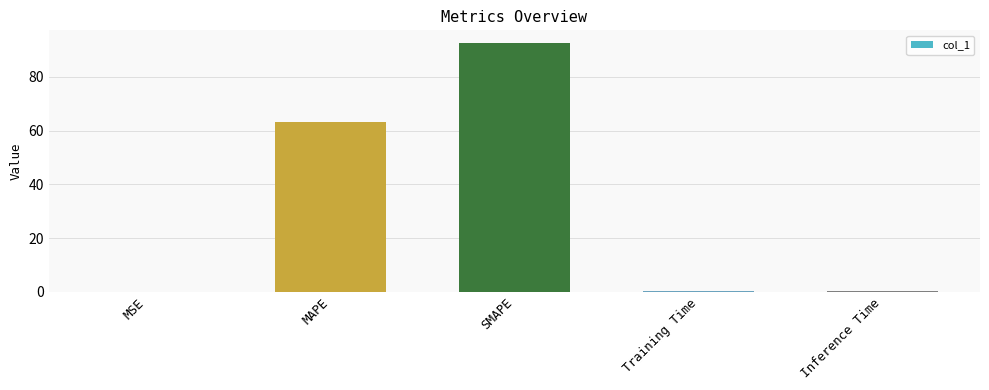

Is it true that the value at MAPE is 63.4?

True